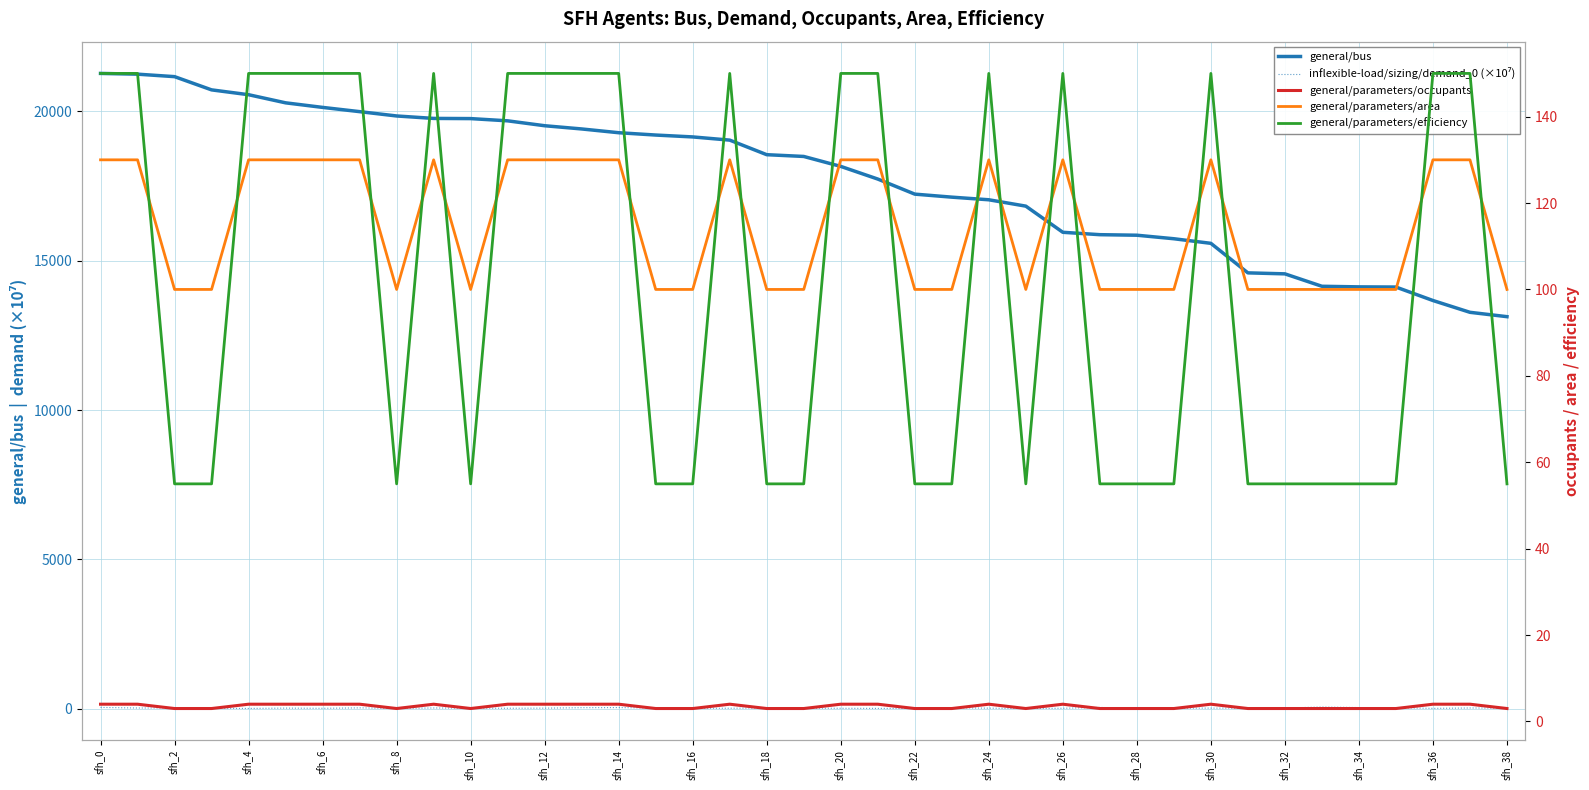

At which category does the chart reach its minimum across all series?

25